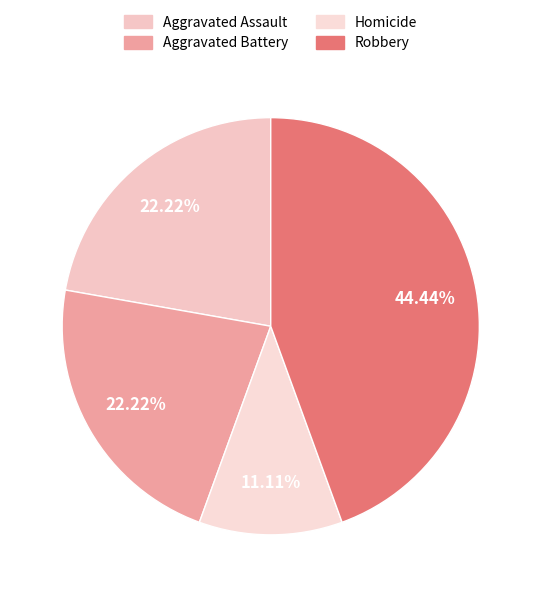

Rank the categories by value from lowest to highest.

Homicide, Aggravated Assault, Aggravated Battery, Robbery